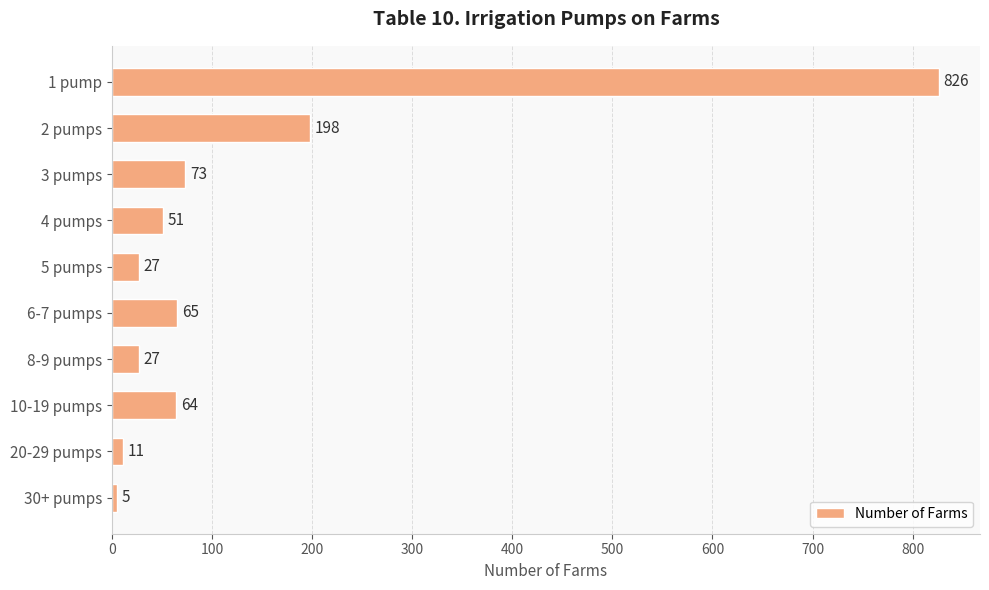

How many data points are less than 64?

5